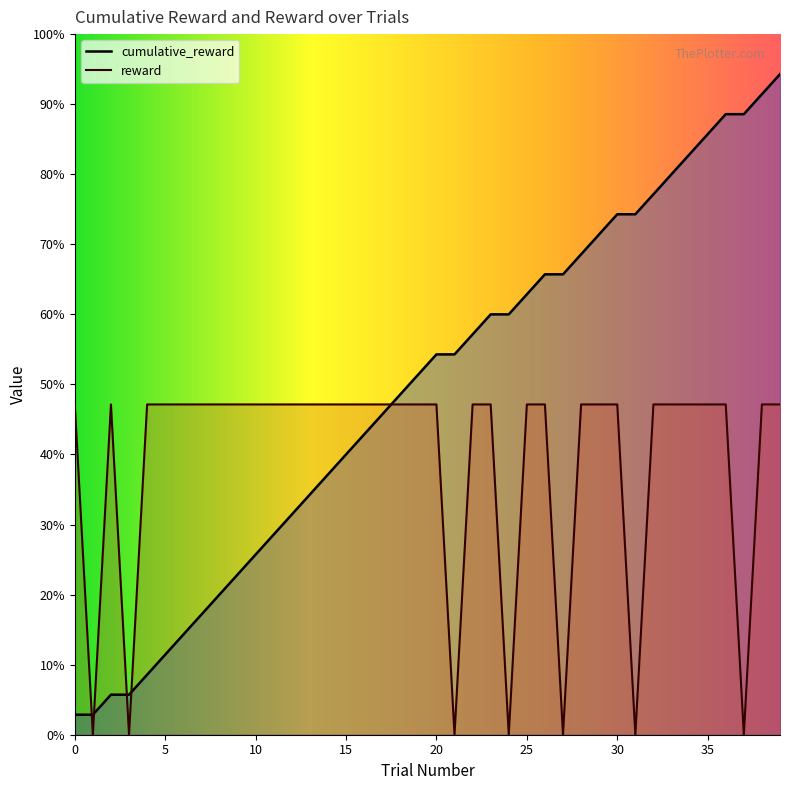

The cumulative_reward series shows 3.2 at 6. True or false?

False